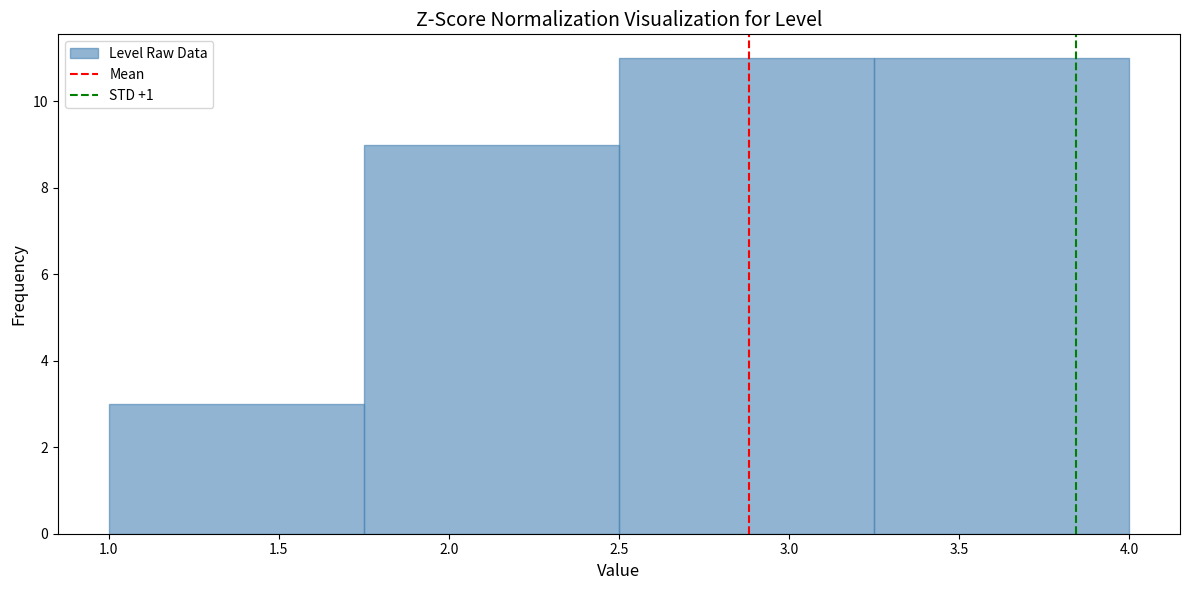

Reading left to right, list every bar in this chart as the range it spans on the x-axis followed by its height. The values are not printed on the chart, so give them approximately, as read against the axis.

1.00 to 1.75: 3
1.75 to 2.50: 9
2.50 to 3.25: 11
3.25 to 4.00: 11